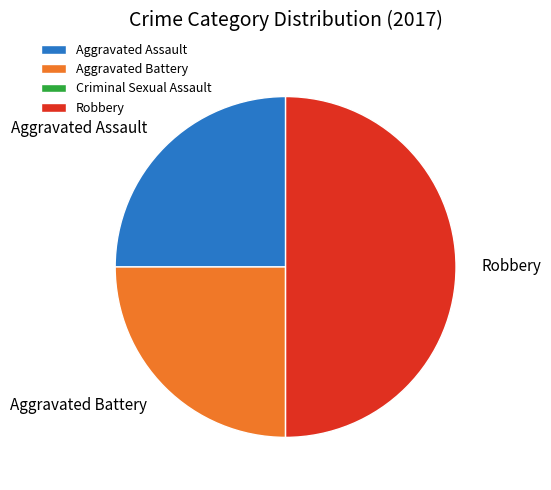

Do Robbery and Aggravated Assault together represent more than half of the pie?

Yes